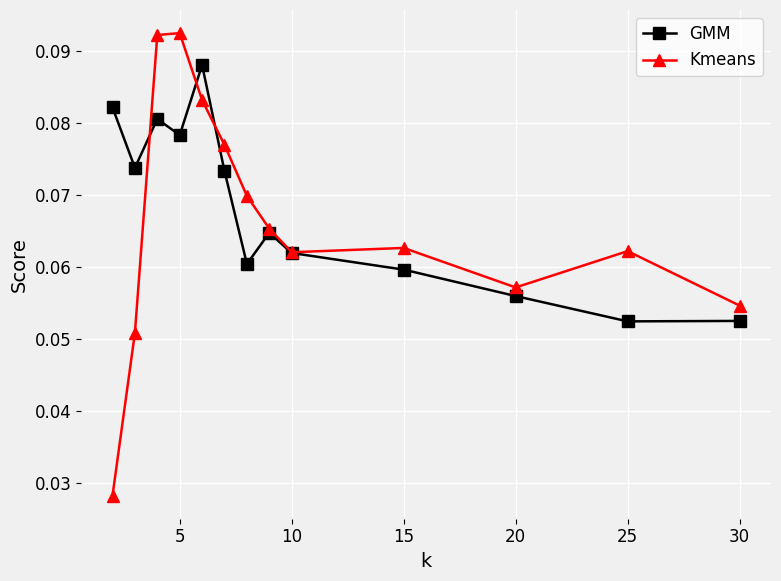

At how many categories does at least one series exceed 0?

13